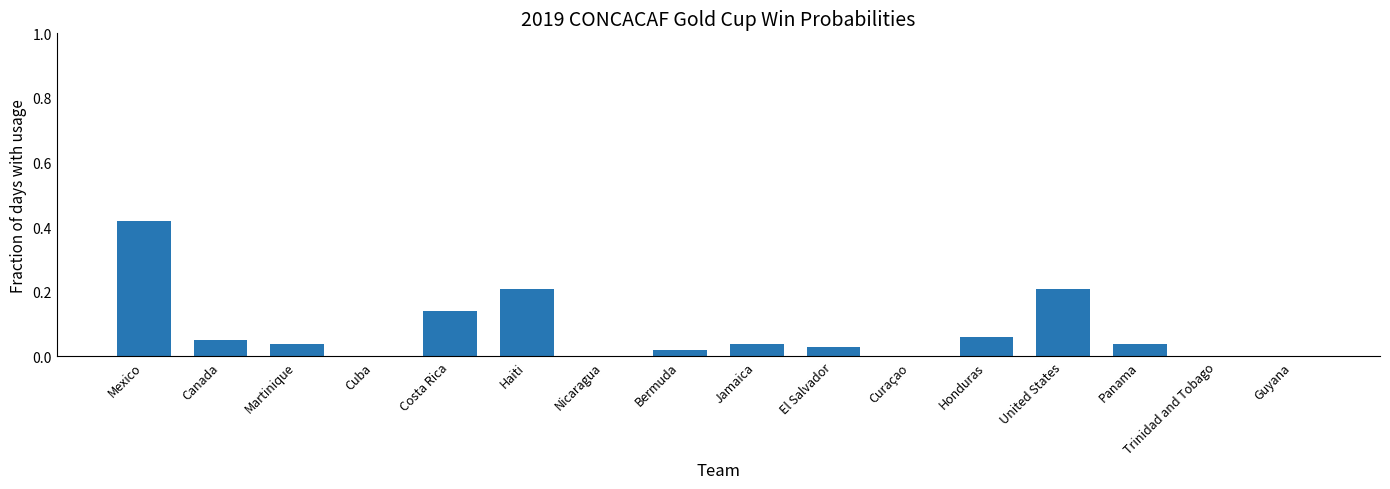

The chart shows a value of 0.0 at Canada. True or false?

False